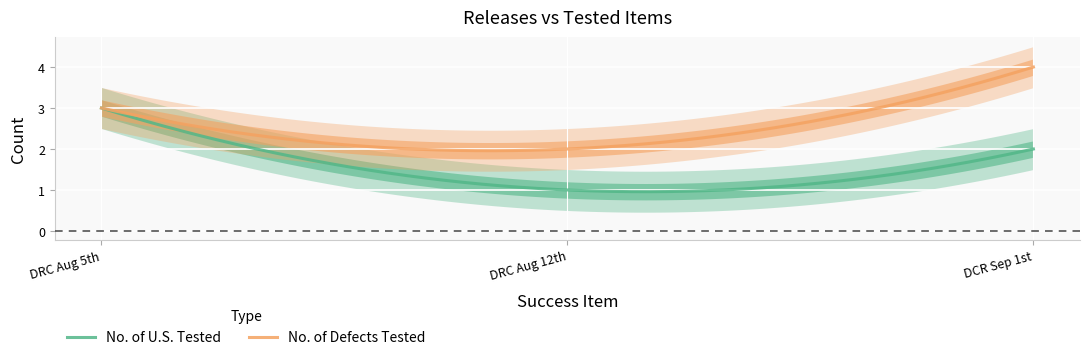

At which category does the chart reach its peak across all series?

DCR Sep 1st